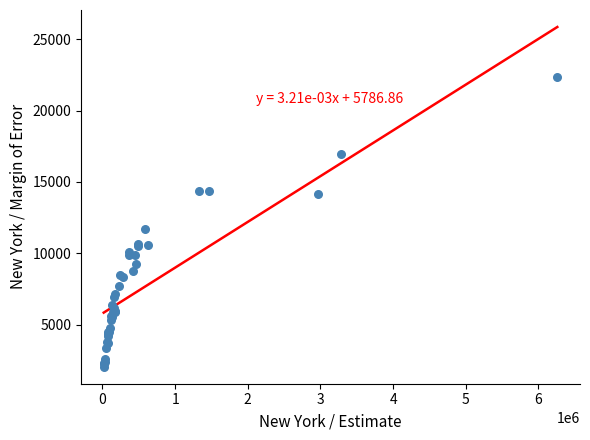

What Y value in the scatter plot is closest to 12211?

11695